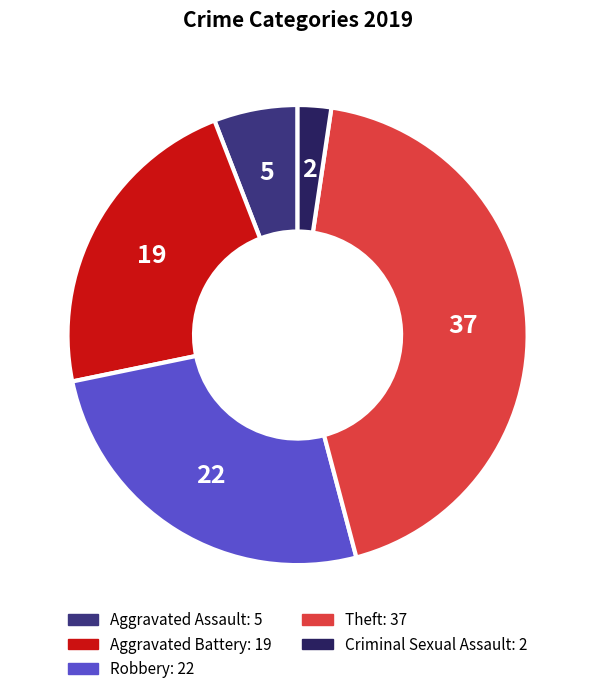

How many segments does this pie chart have?

5